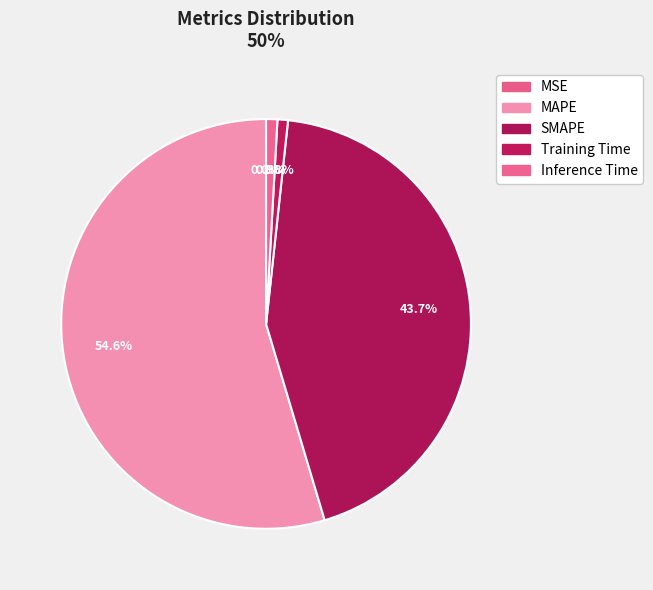

What portion of the pie excludes Inference Time?

99.1%